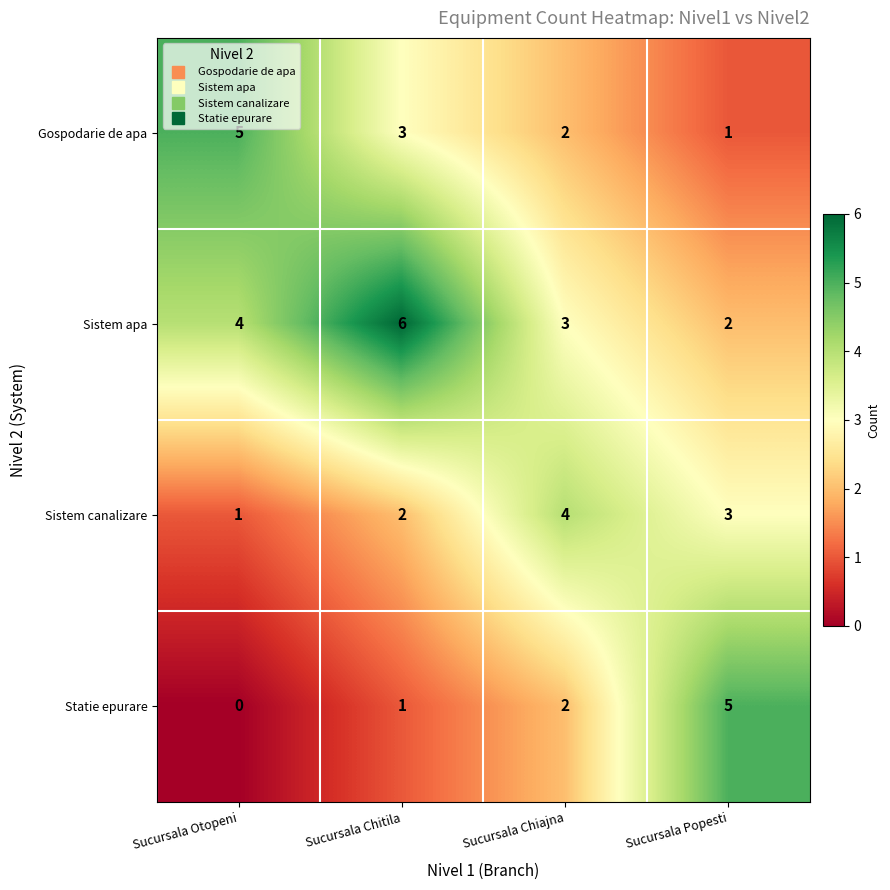

What is the difference between the Sistem canalizare values at Sucursala Chiajna and Sucursala Otopeni?

3